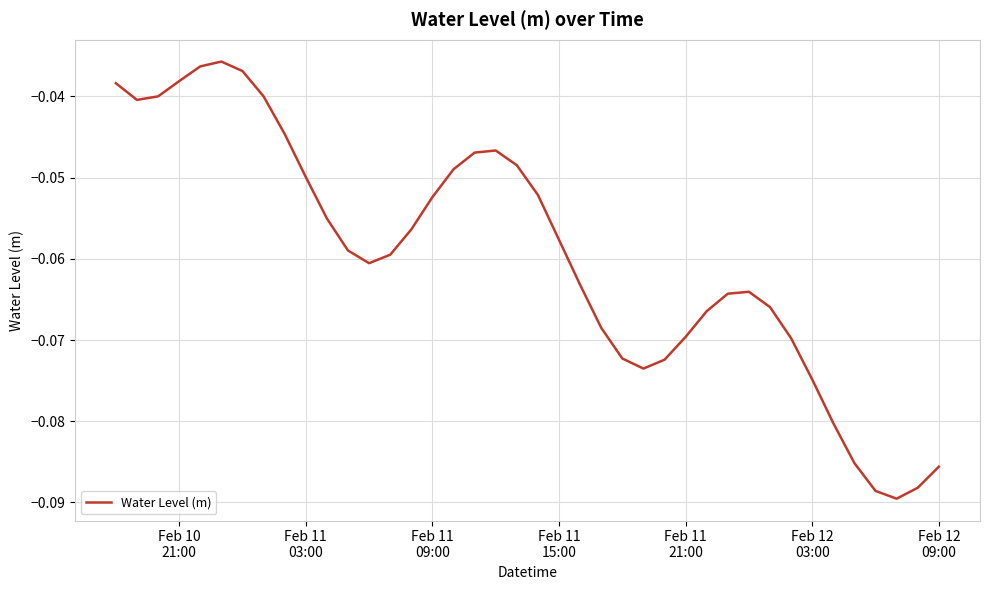

How many lines are shown in the chart?

1